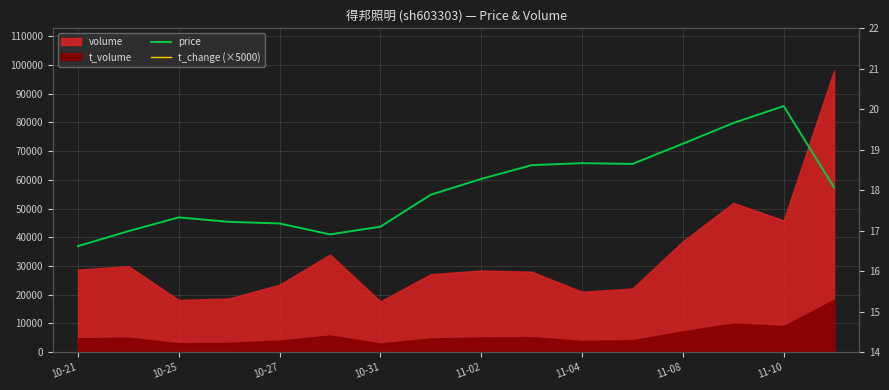

List the labels in order of t_change (×5000) value, largest first.

15, 13, 14, 12, 11-04, 10-25, 10-21, 8, 9, 11-10, 11-02, 11, 10, 10-31, 10-27, 11-08